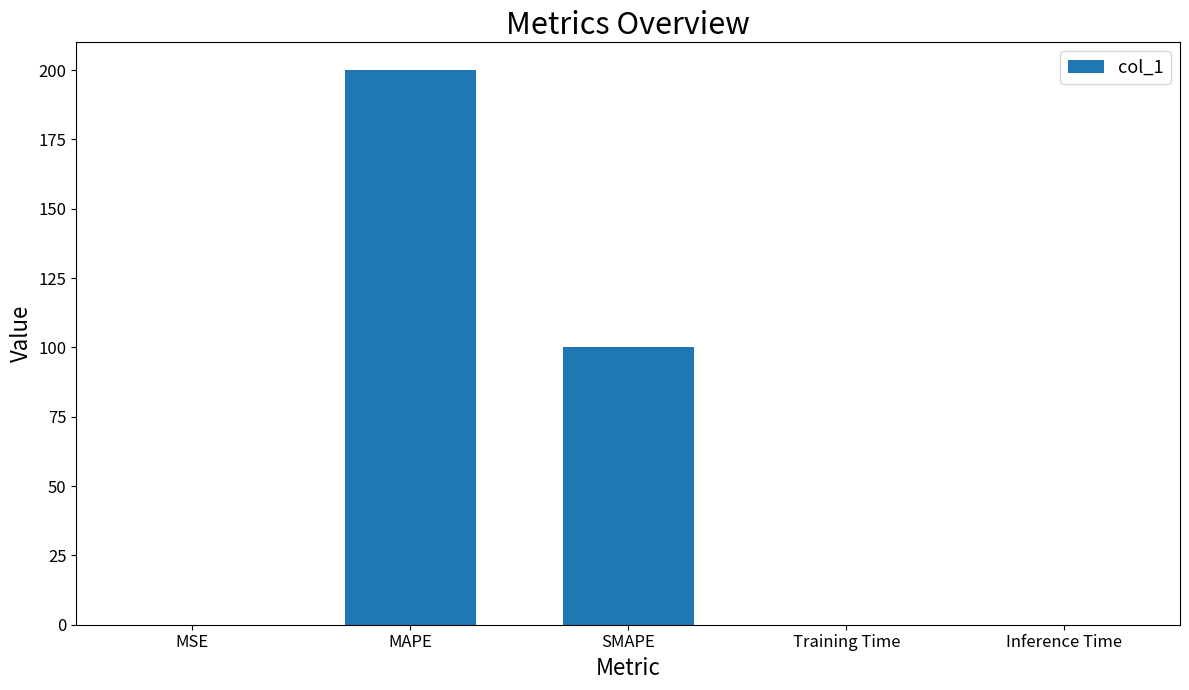

Which label corresponds to the largest value in the chart?

MAPE